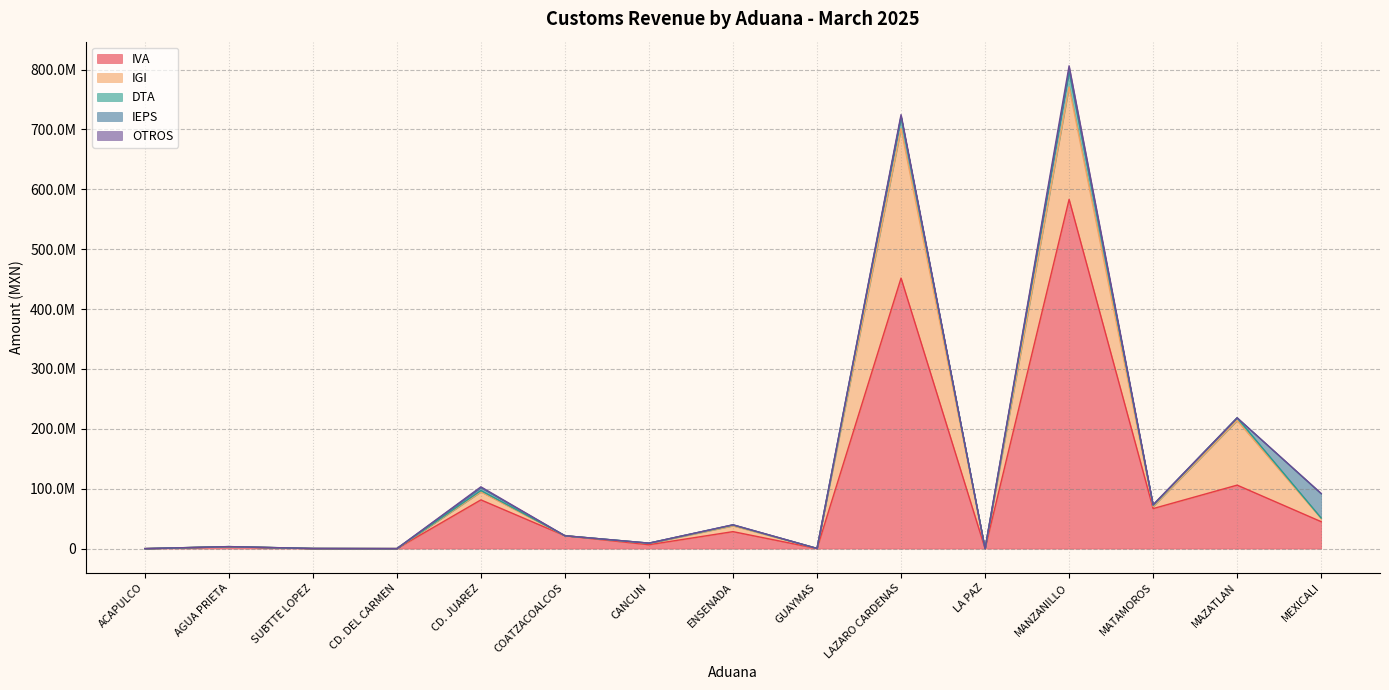

List the labels in order of OTROS value, smallest first.

CD. DEL CARMEN, COATZACOALCOS, SUBTTE LOPEZ, ACAPULCO, MAZATLAN, AGUA PRIETA, LA PAZ, GUAYMAS, CANCUN, ENSENADA, MEXICALI, MATAMOROS, CD. JUAREZ, LAZARO CARDENAS, MANZANILLO